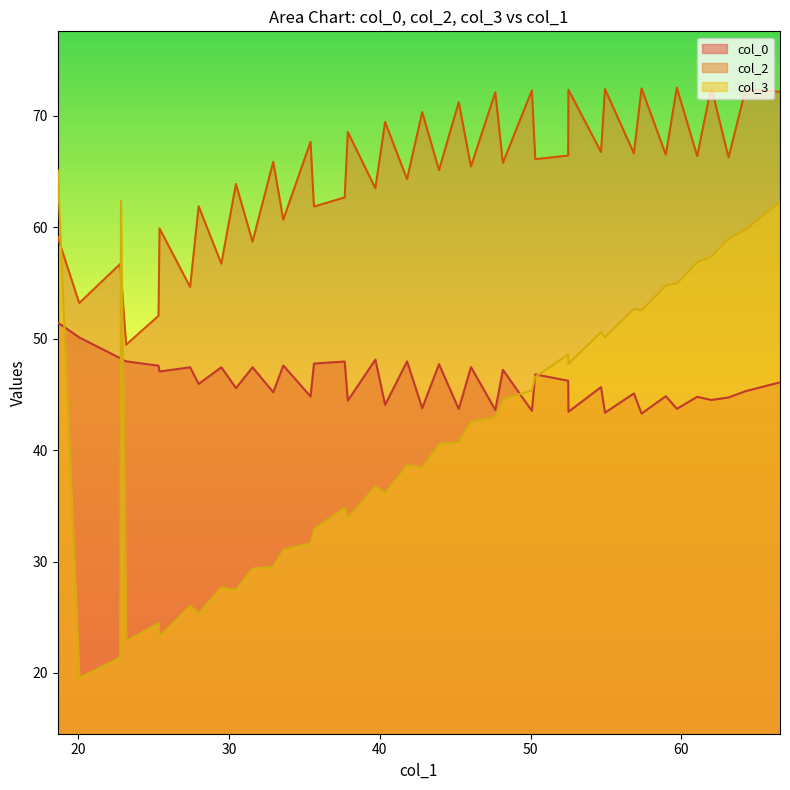

What is the maximum value for col_3?

65.1